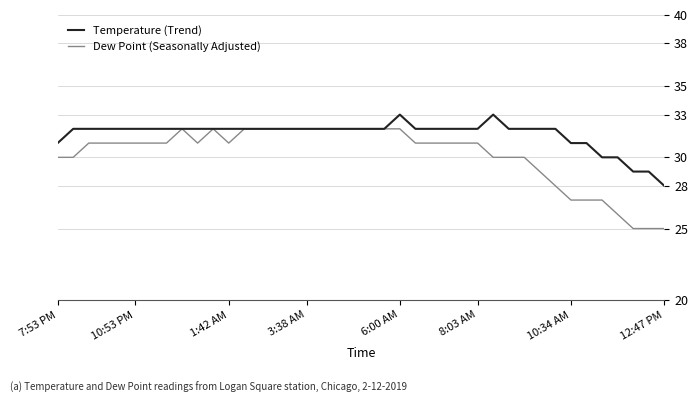

What is the minimum value for Temperature (Trend)?

28